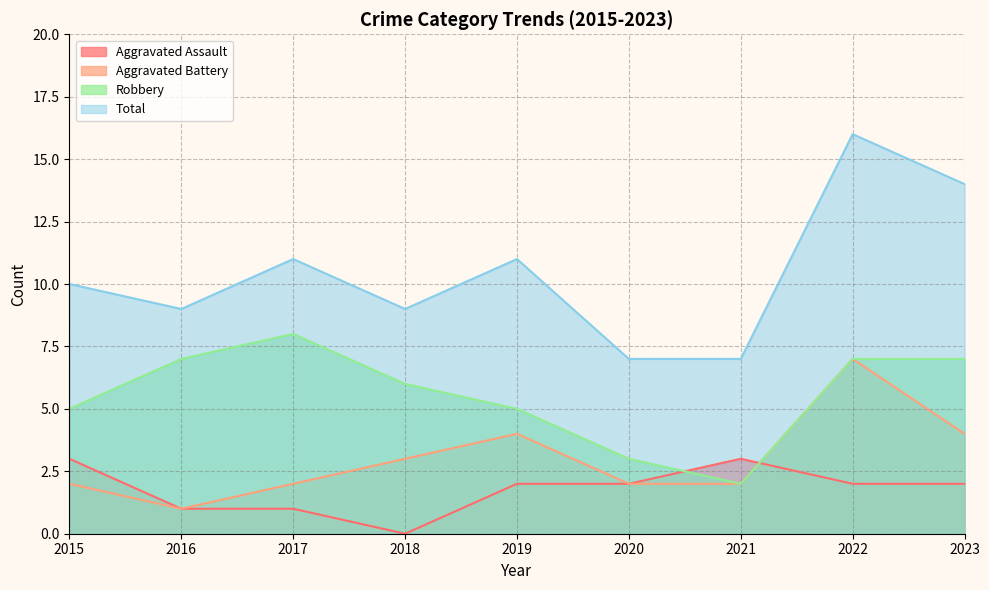

What is the sum of all Robbery values?

50